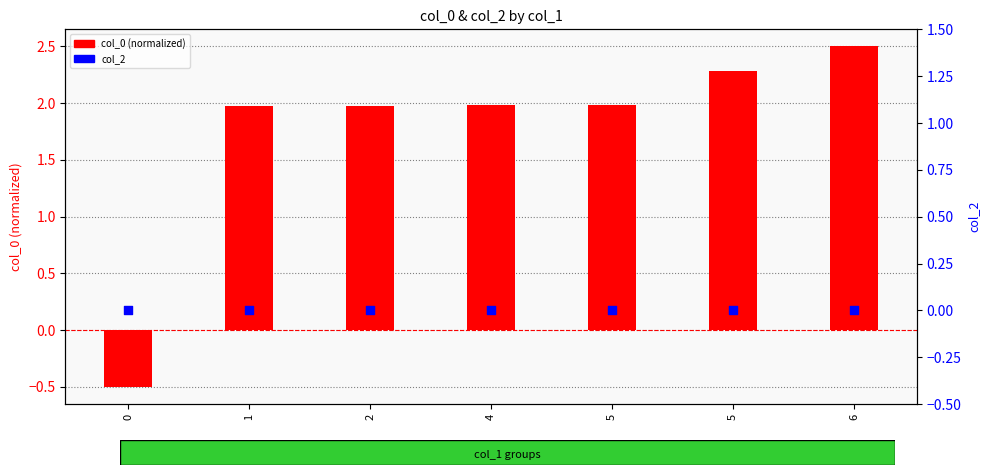

What is the total value across all series at 6?

2.5